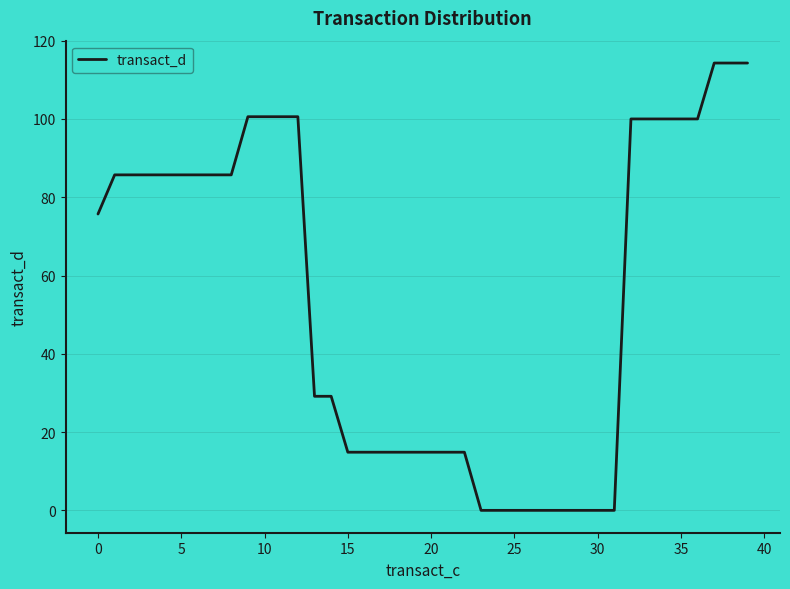

What is the maximum value shown in the chart?

114.3